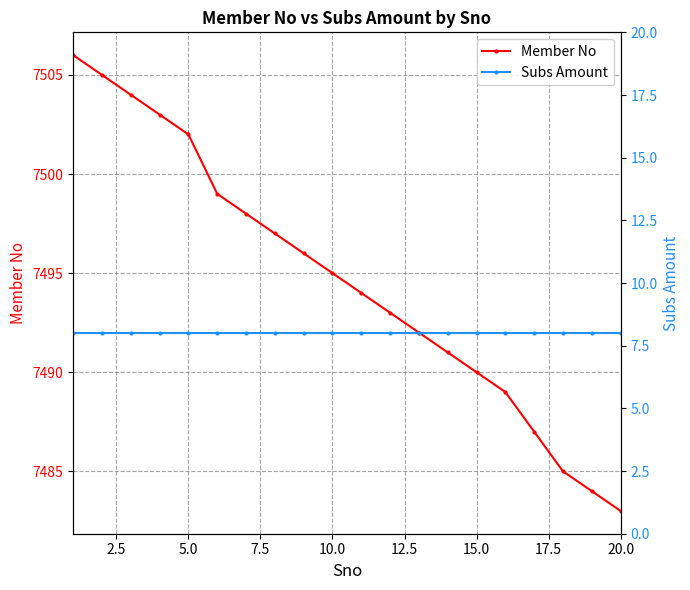

True or false: Member No has more than 0 points higher than both neighbors.

False